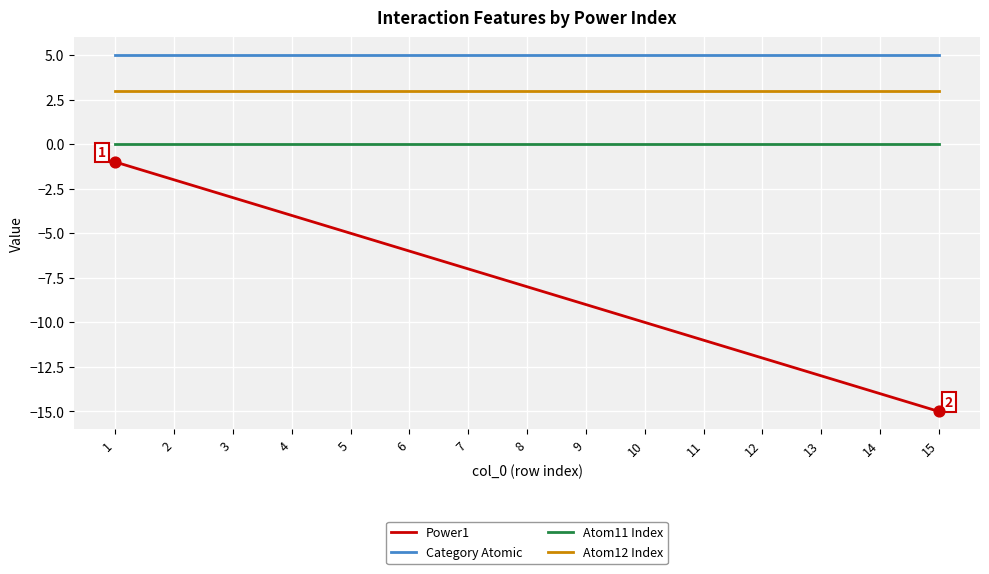

Which series has the largest range (max minus min)?

Power1